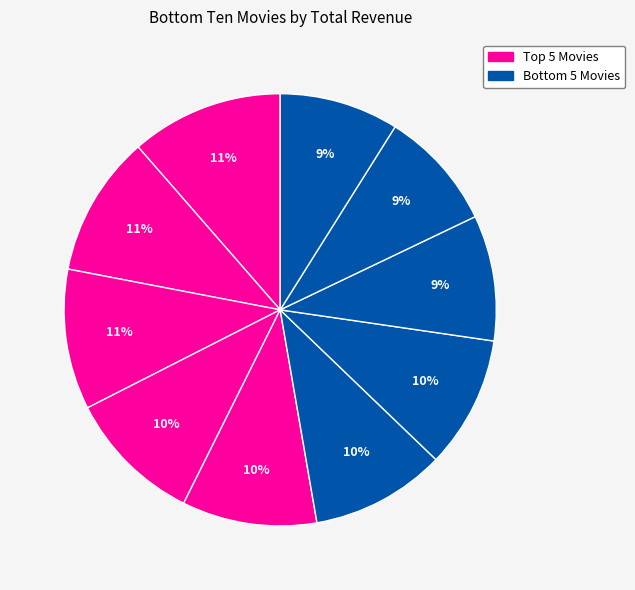

How many slices are in this pie chart?

10